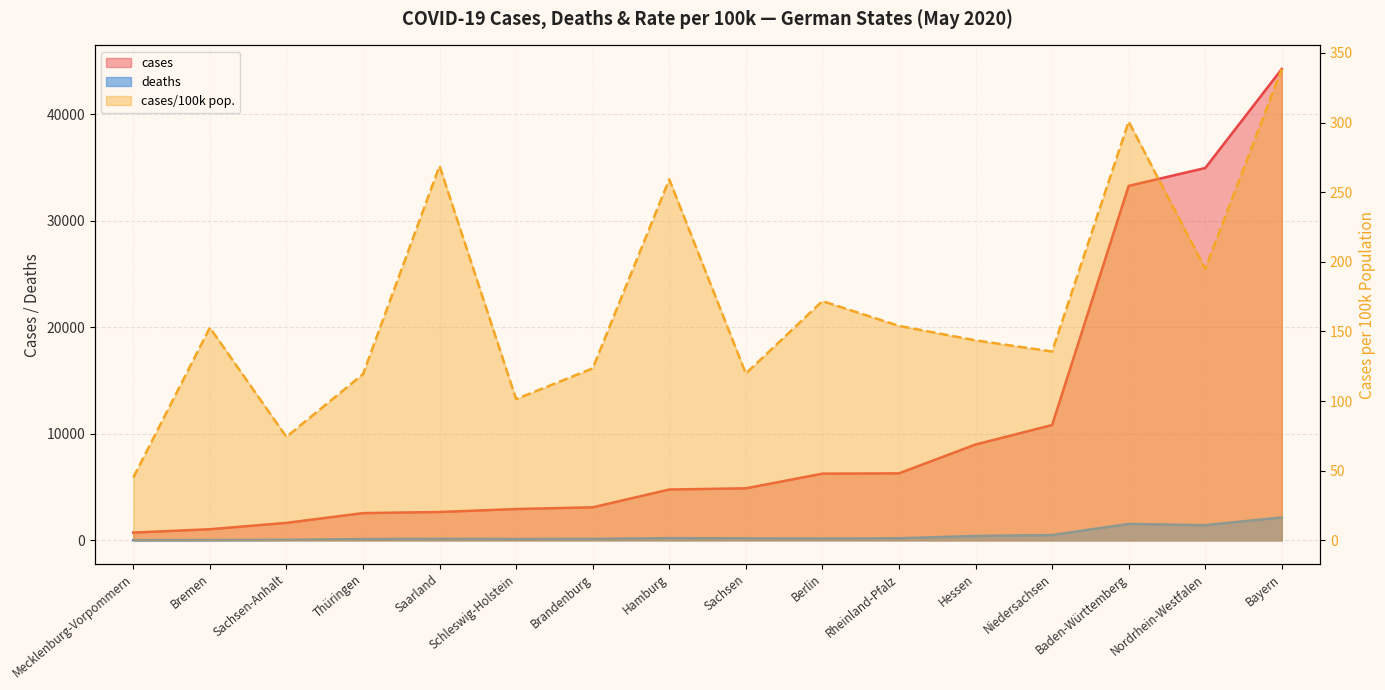

True or false: cases/100k pop. and deaths intersect in this chart.

True